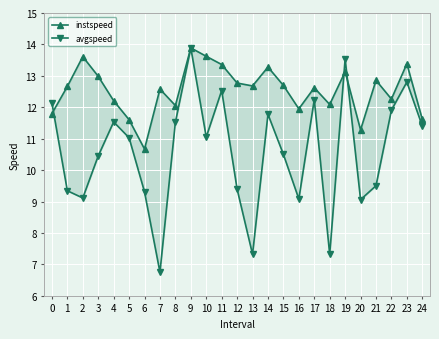

What is the difference between the second highest and minimum values in the avgspeed series?

6.8